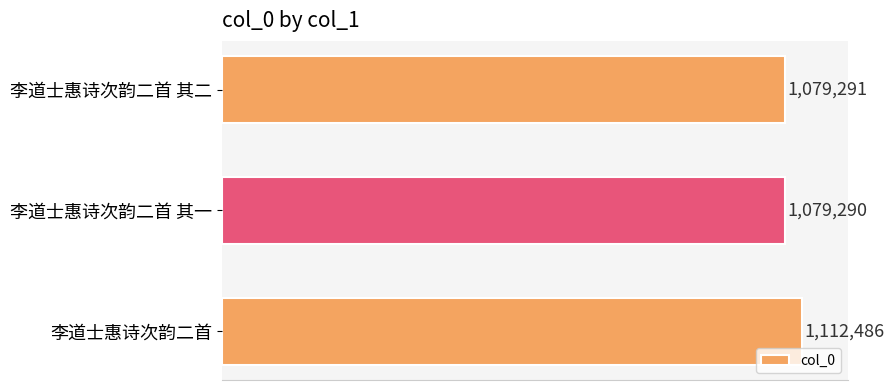

List the labels in order of value, smallest first.

李道士惠诗次韵二首 其一, 李道士惠诗次韵二首 其二, 李道士惠诗次韵二首